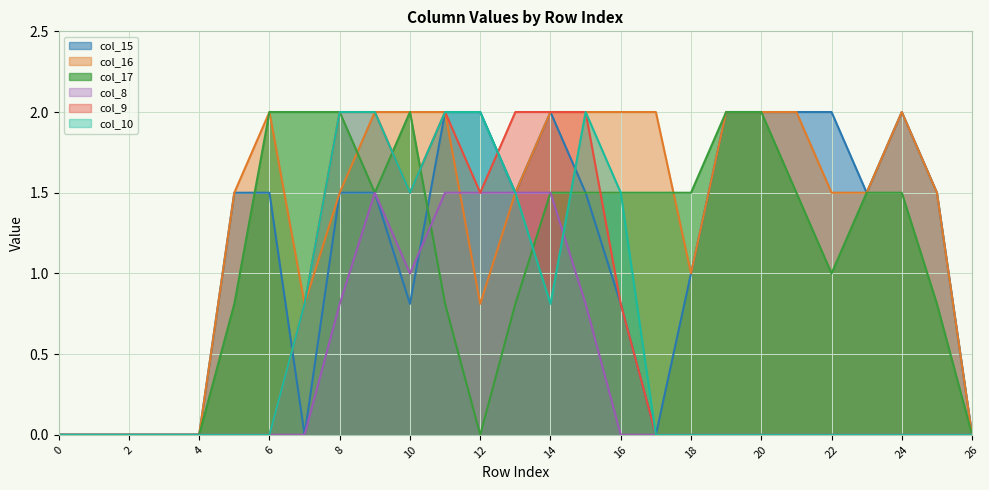

Rank the series at 18 from lowest to highest value.

col_8, col_9, col_10, col_15, col_16, col_17